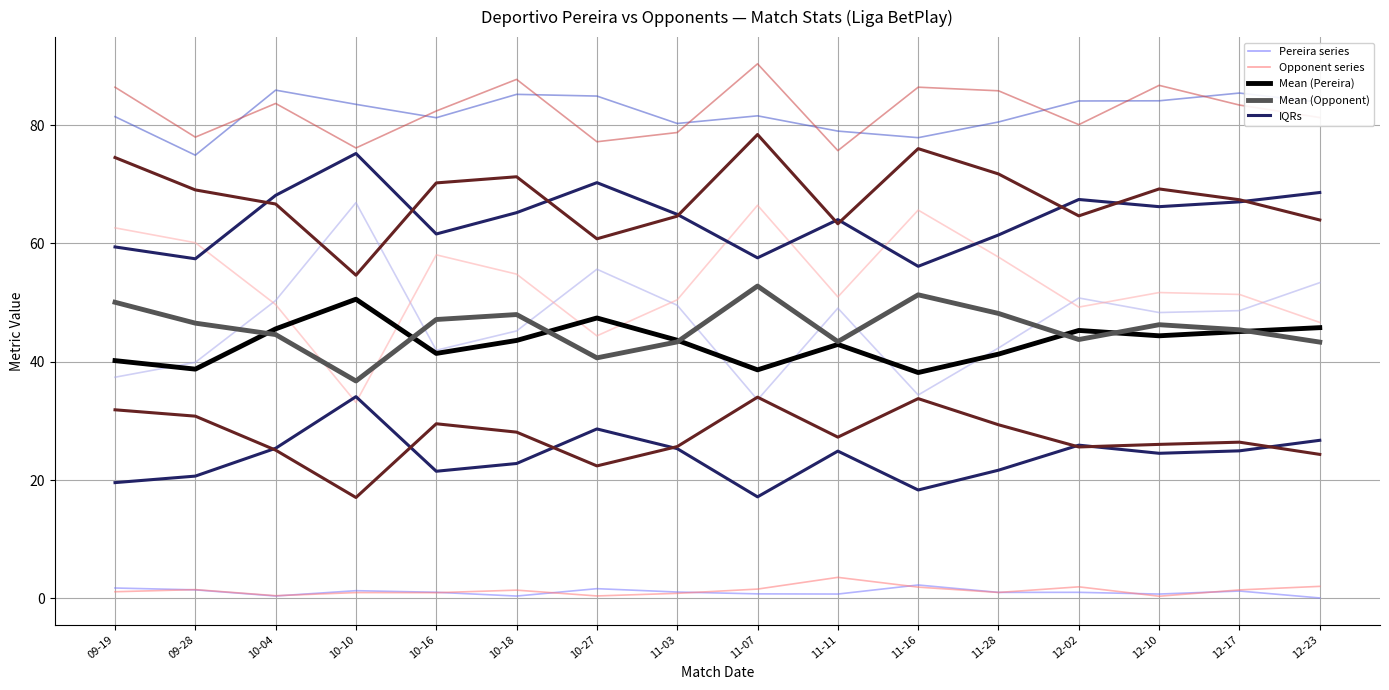

At 11-03, list the series in order from largest to smallest.

Pass Acc. % (Dep. Pereira), Pass Acc. % (Opponent), Possession % (Opponent), Possession % (Dep. Pereira), xG (Dep. Pereira), xG (Opponent)